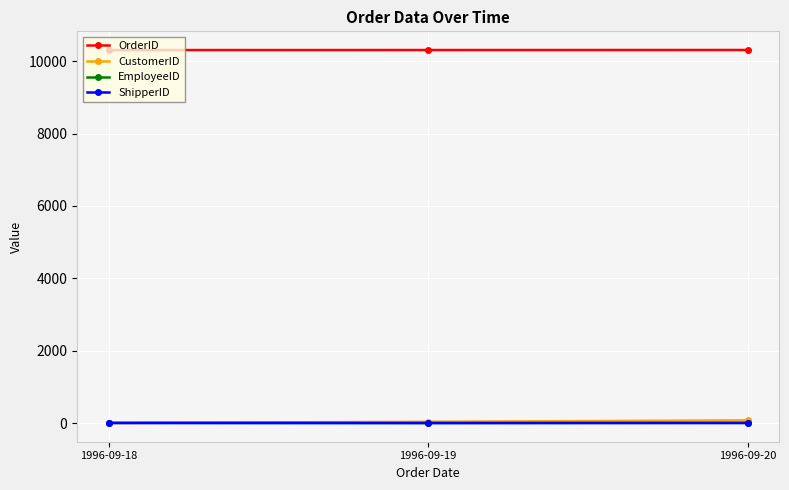

What are all the series names shown in the legend?

OrderID, CustomerID, EmployeeID, ShipperID